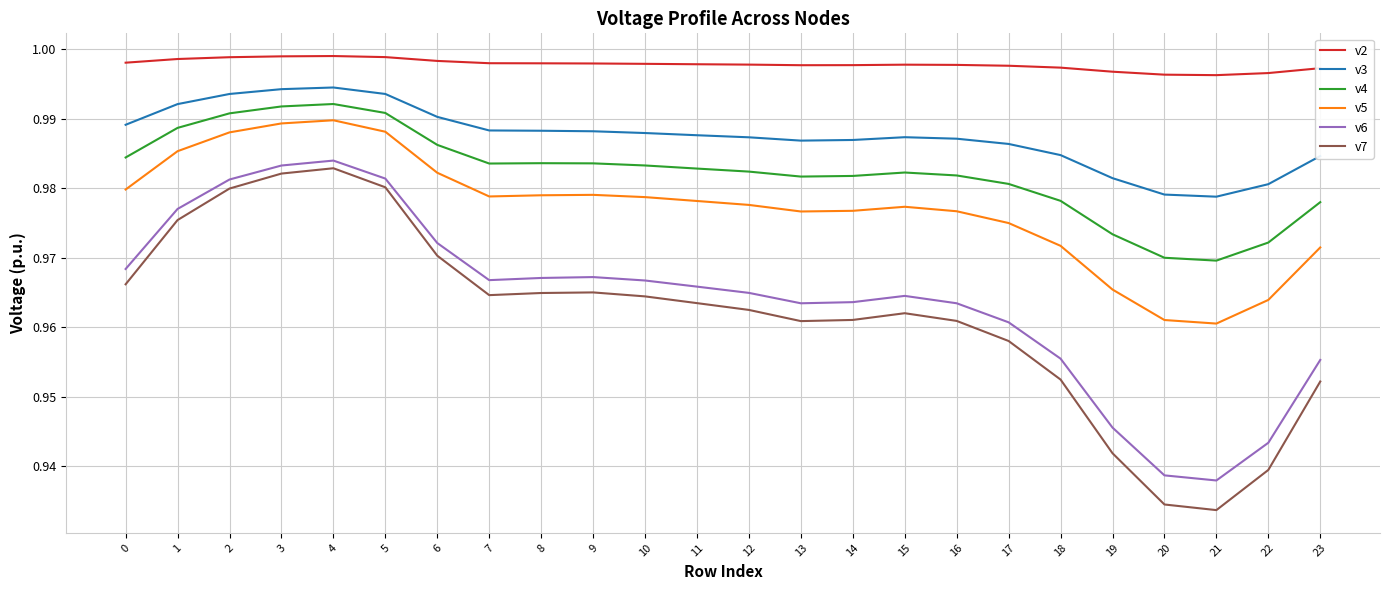

True or false: v6 and v4 cross at least once.

False